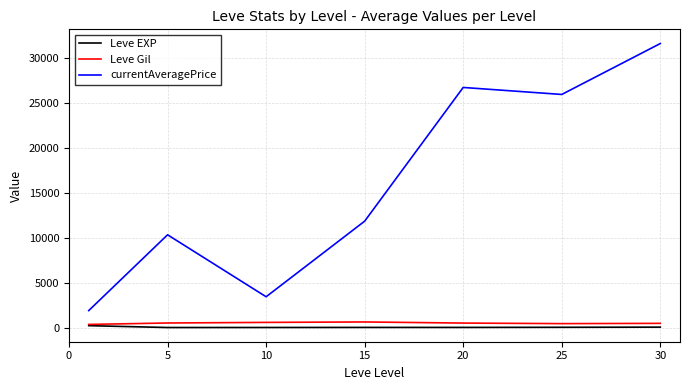

Which series has the widest spread of values?

currentAveragePrice